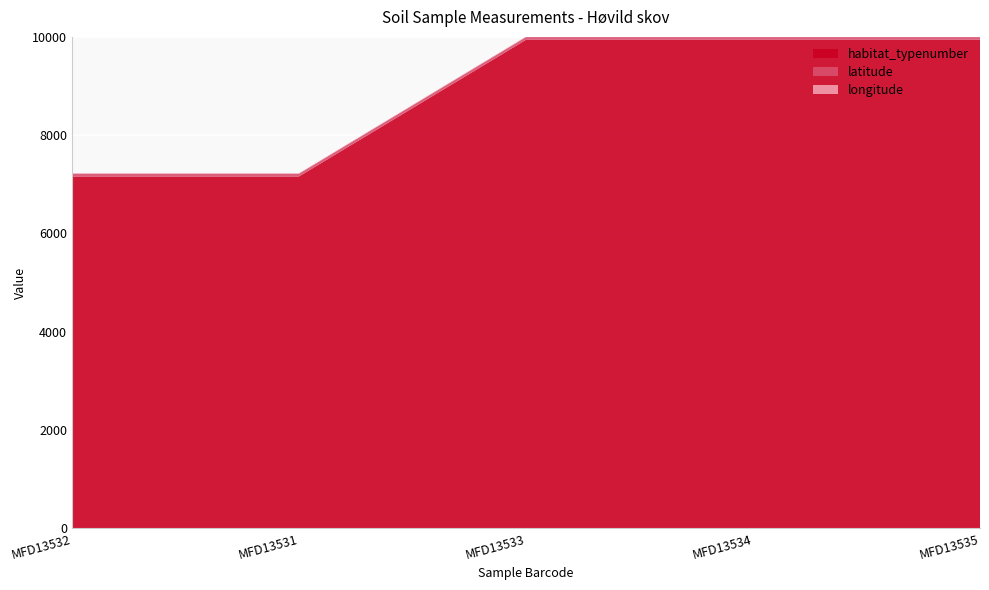

Reading left to right, what are all the values shown in this chart?

habitat_typenumber: 7160.0	7160.0	9940.0	9940.0	9940.0
latitude: 56.1	56.1	56.1	56.1	56.1
longitude: 9.6	9.6	9.6	9.6	9.6